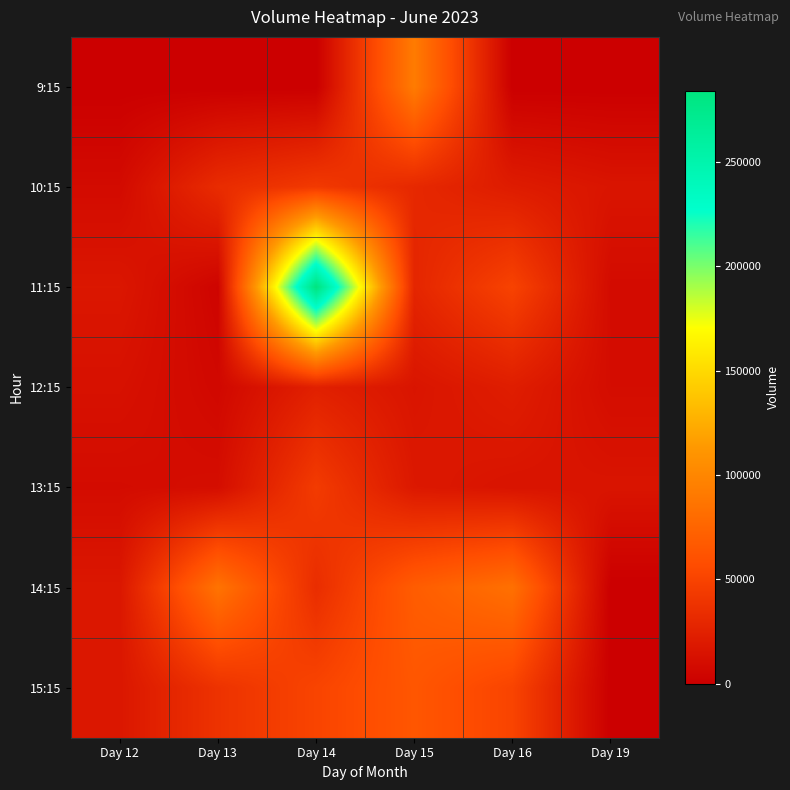

Reading left to right, transcribe all the data shown in this chart.

9:15: Day 12=0	Day 13=0	Day 14=0	Day 15=92002	Day 16=0	Day 19=0
10:15: Day 12=8457	Day 13=32855	Day 14=42996	Day 15=30191	Day 16=21041	Day 19=15937
11:15: Day 12=17237	Day 13=3575	Day 14=284040	Day 15=28206	Day 16=49699	Day 19=8828
12:15: Day 12=13006	Day 13=6484	Day 14=24290	Day 15=15869	Day 16=22233	Day 19=9982
13:15: Day 12=9228	Day 13=10582	Day 14=44138	Day 15=18428	Day 16=15031	Day 19=15577
14:15: Day 12=17657	Day 13=85933	Day 14=33841	Day 15=68945	Day 16=83654	Day 19=0
15:15: Day 12=17532	Day 13=37874	Day 14=50799	Day 15=64259	Day 16=50740	Day 19=0